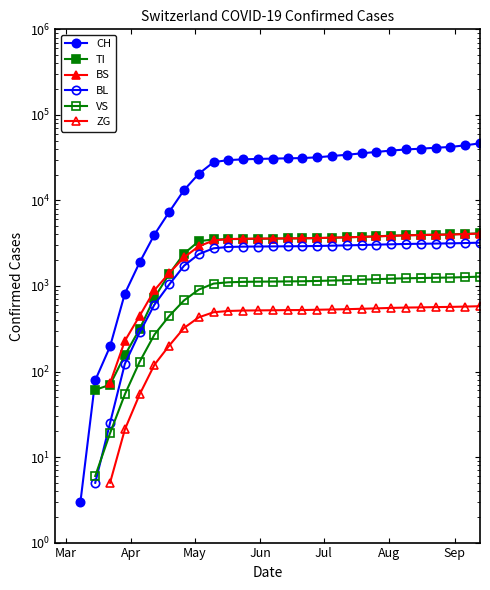

True or false: ZG has more than 0 points higher than both neighbors.

False